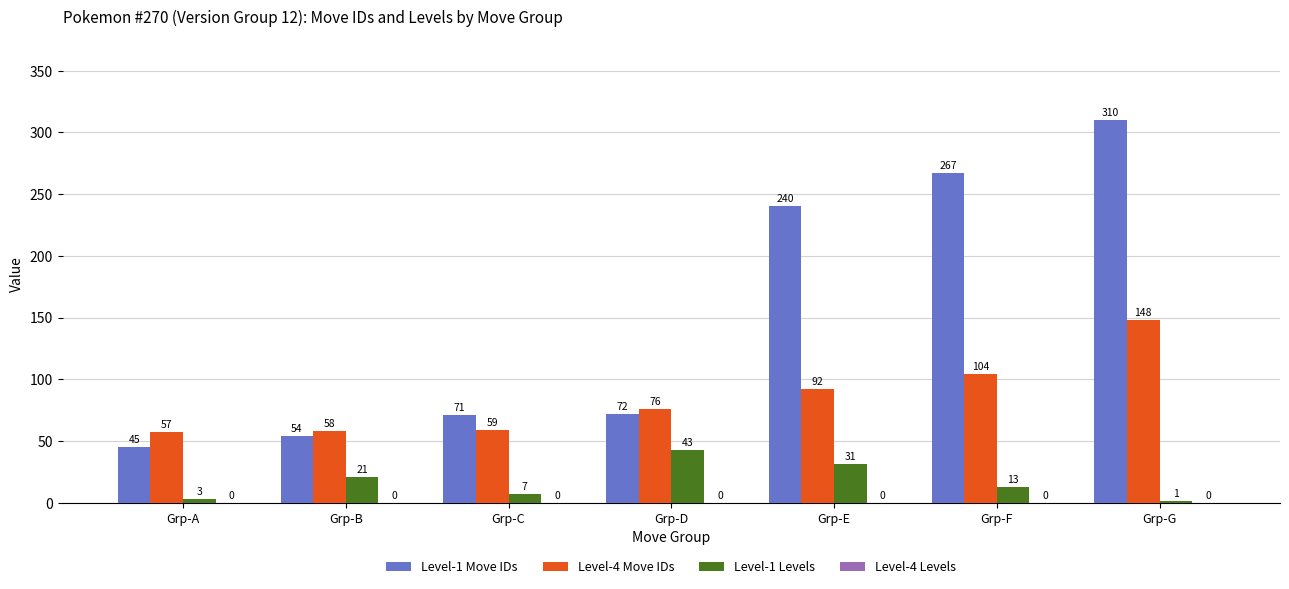

Does the chart contain stacked bars?

No